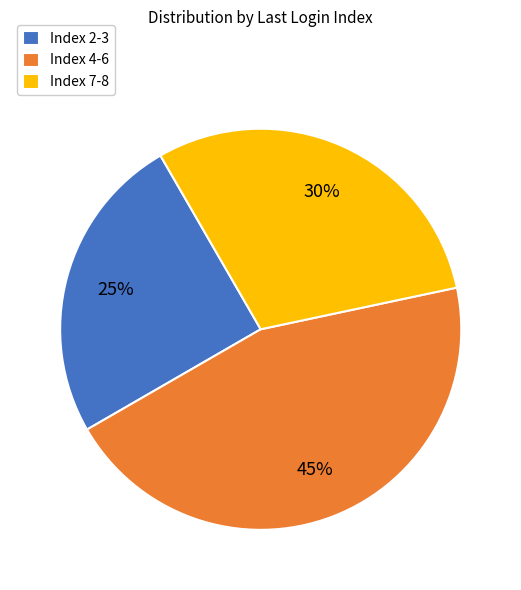

How many slices are in this pie chart?

3